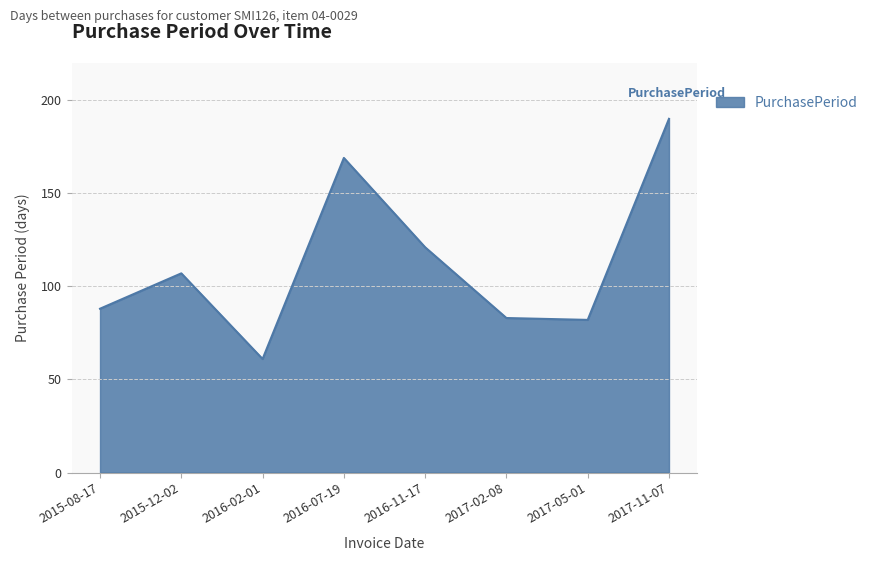

Which category has the highest value across all series?

2017-11-07